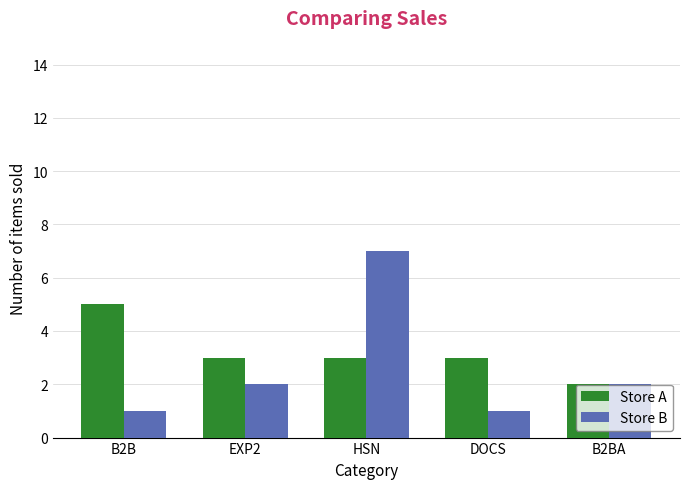

How many bars are there in total?

10